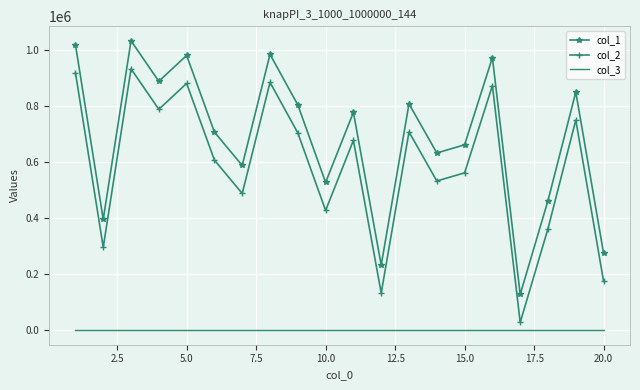

What is the greatest value displayed?

1033114